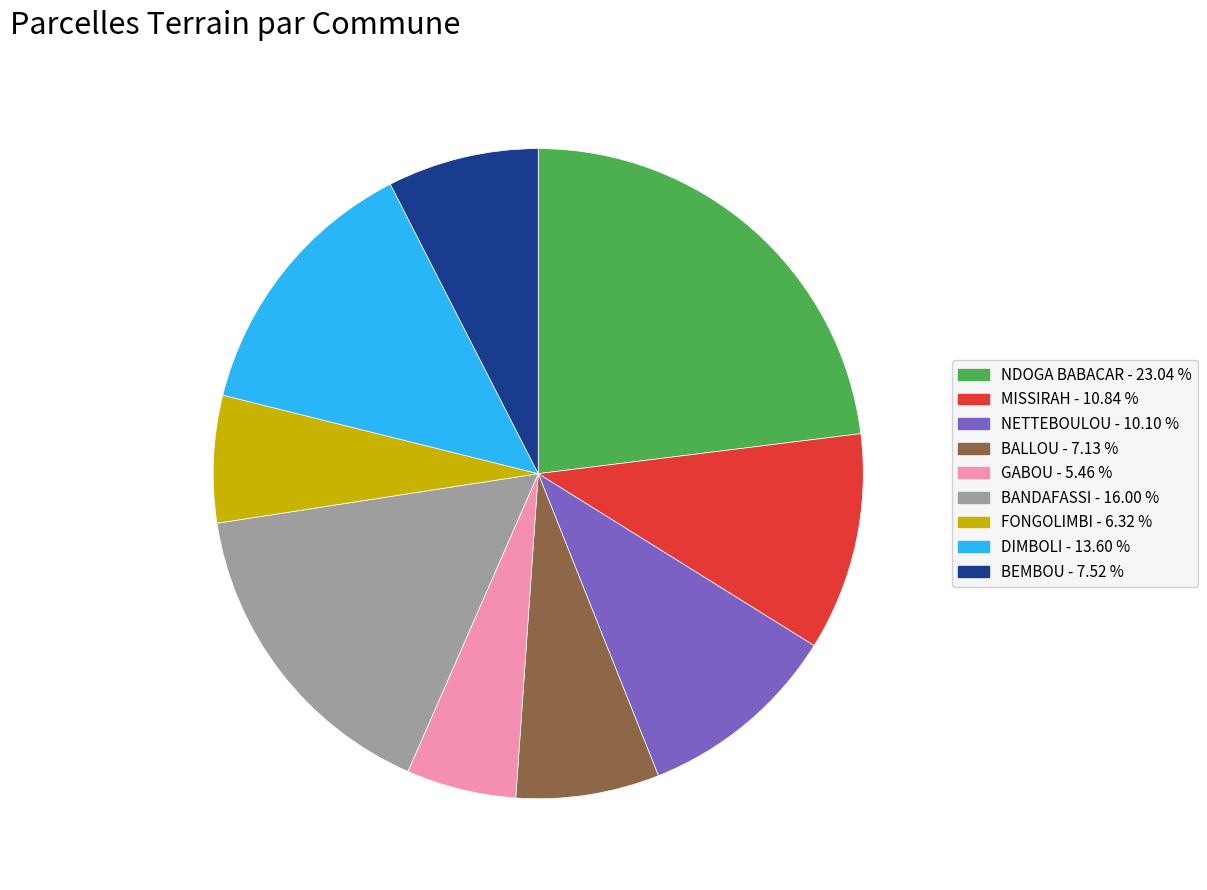

How many segments does this pie chart have?

9